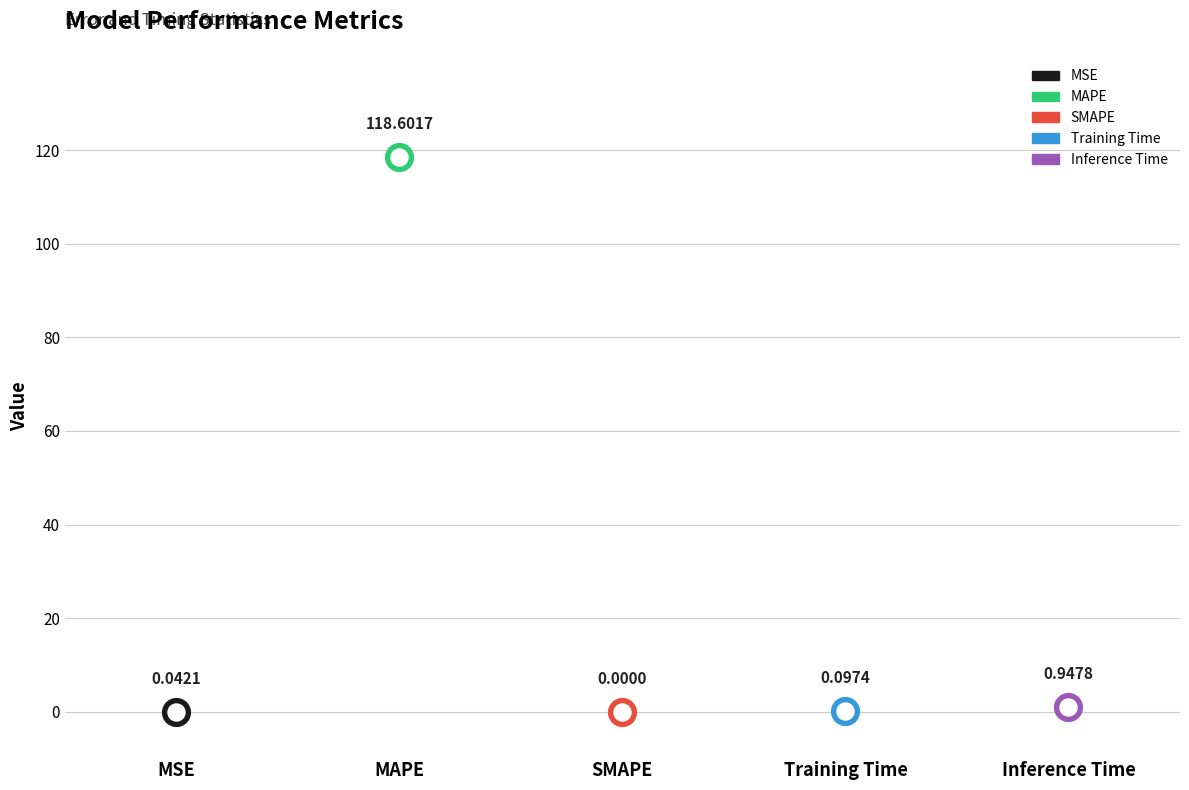

What is the change in value from MAPE to Training Time?

-118.5